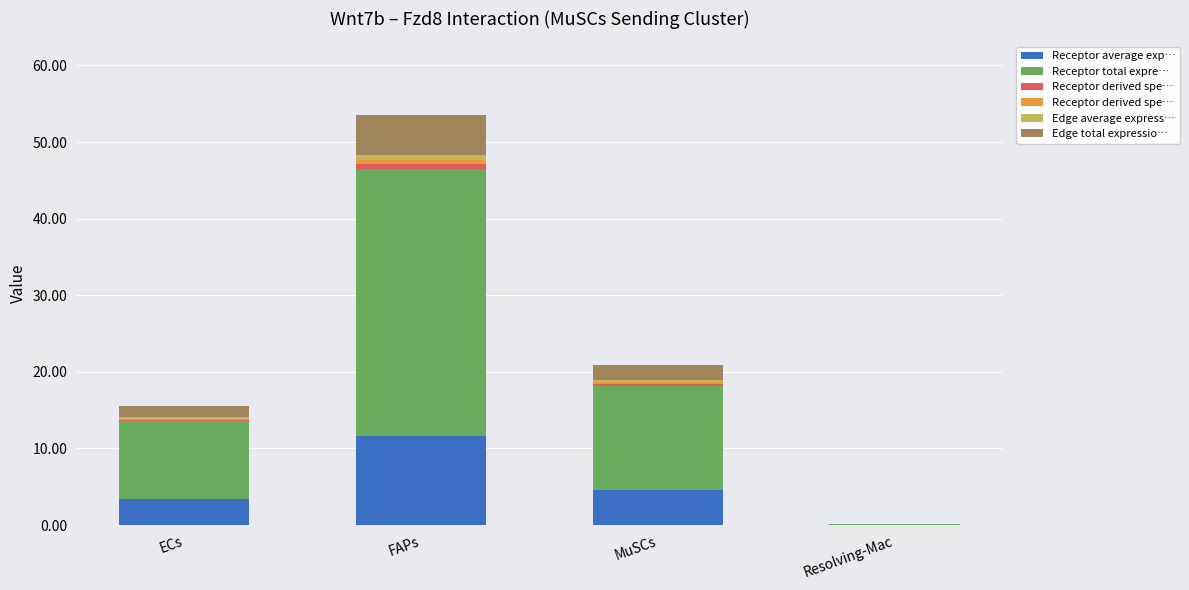

At which category is the sum across all series the highest?

FAPs